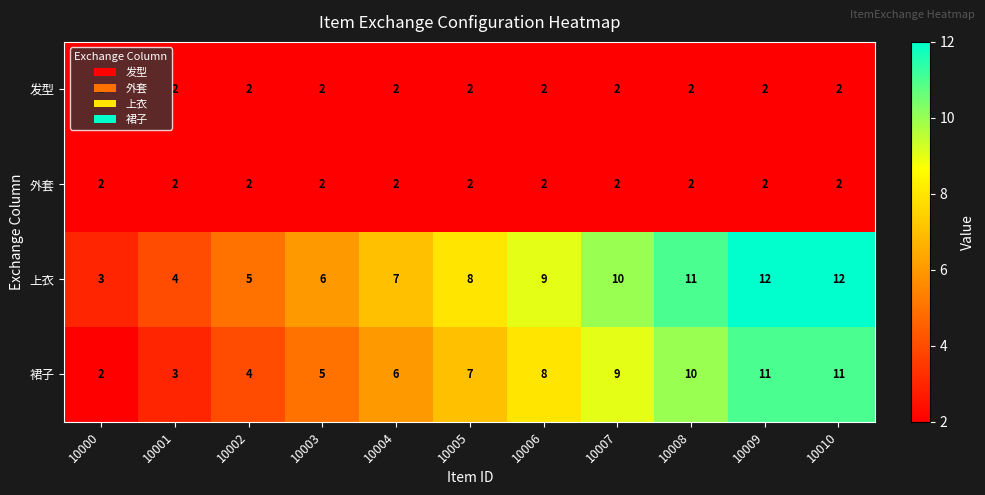

Is it true that 外套 equals 2 at 10010?

True